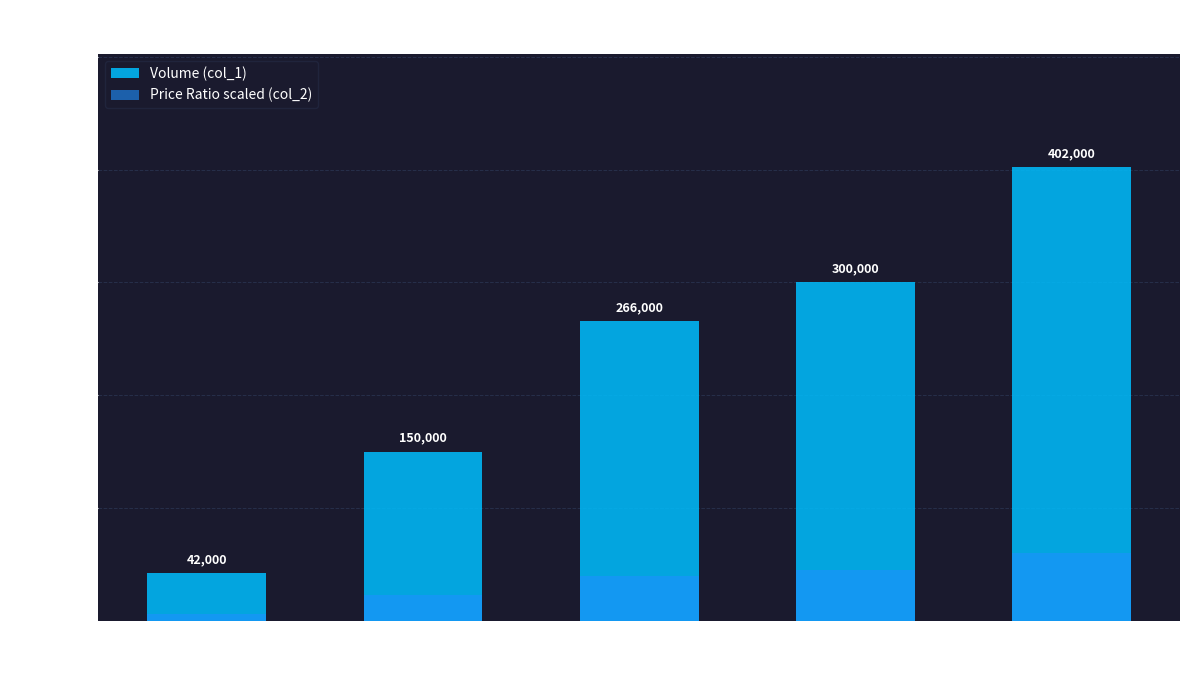

At which category does the chart reach its peak across all series?

7